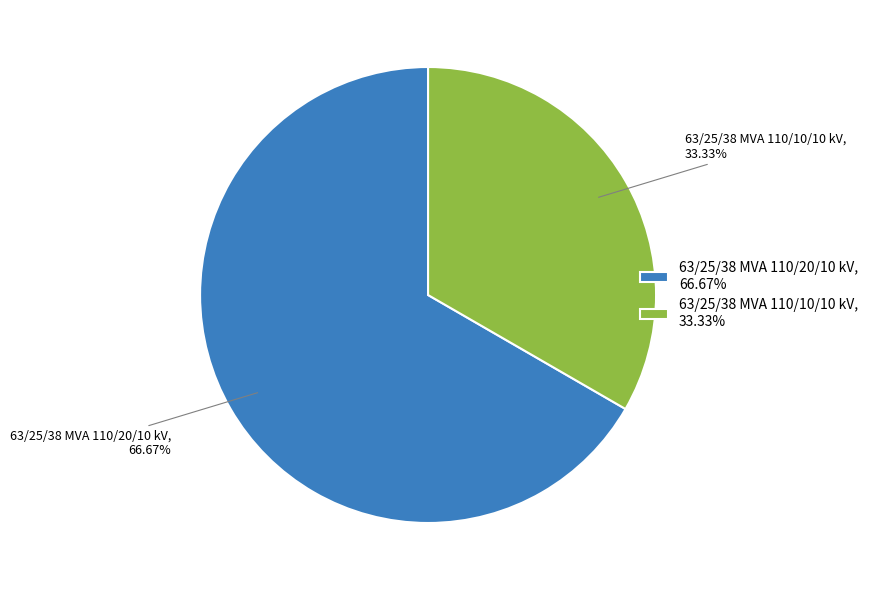

What percentage is the 63/25/38 MVA 110/20/10 kV slice, to the nearest percent?

67%